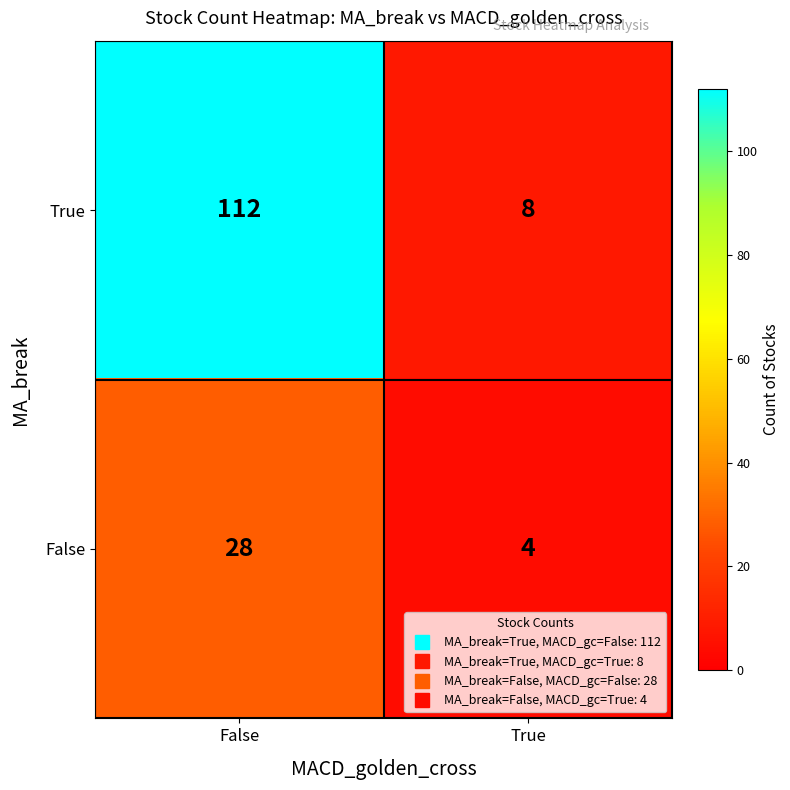

What is the maximum value shown in the chart?

112